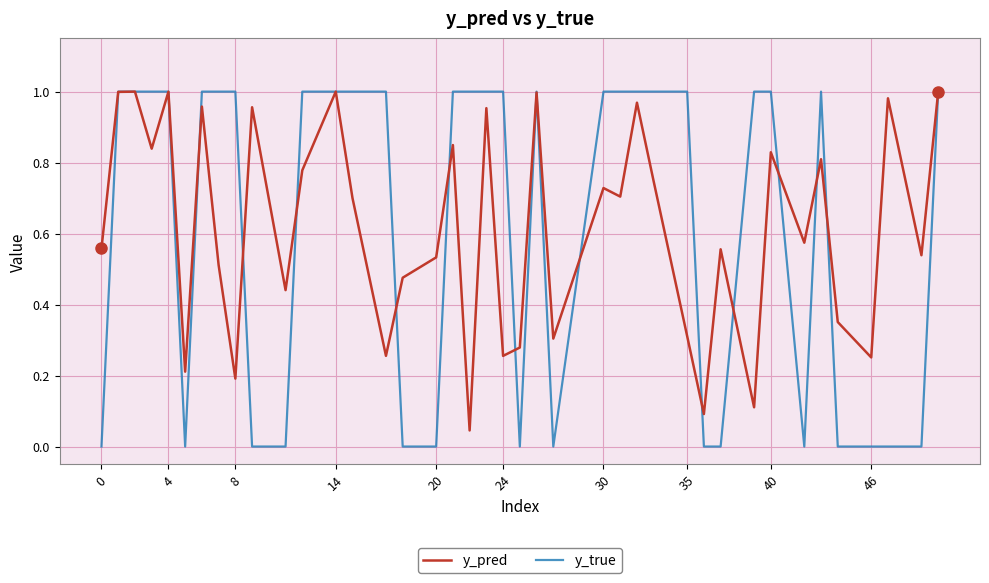

Which series has the widest spread of values?

y_true